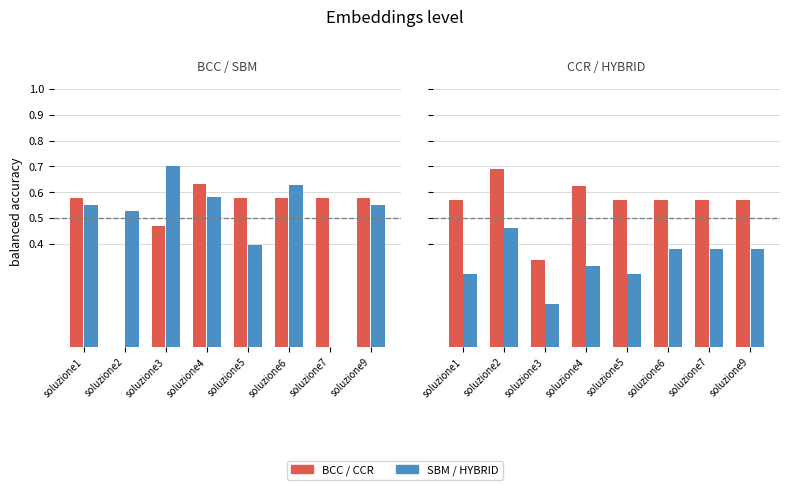

What is the sum of the HYBRID values at soluzione6 and soluzione3?

0.5